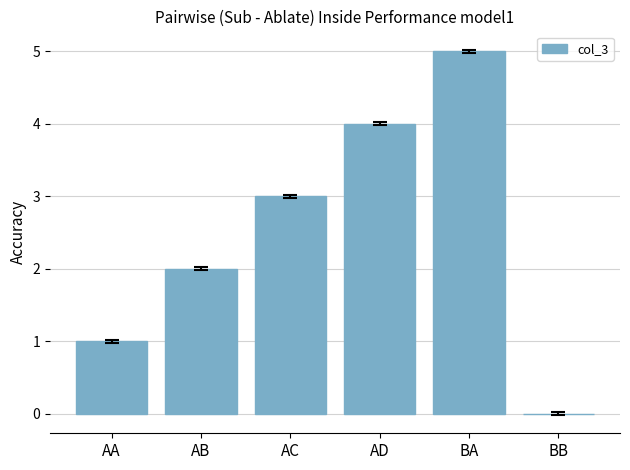

Reading left to right, transcribe all the data shown in this chart.

AA=1	AB=2	AC=3	AD=4	BA=5	BB=0